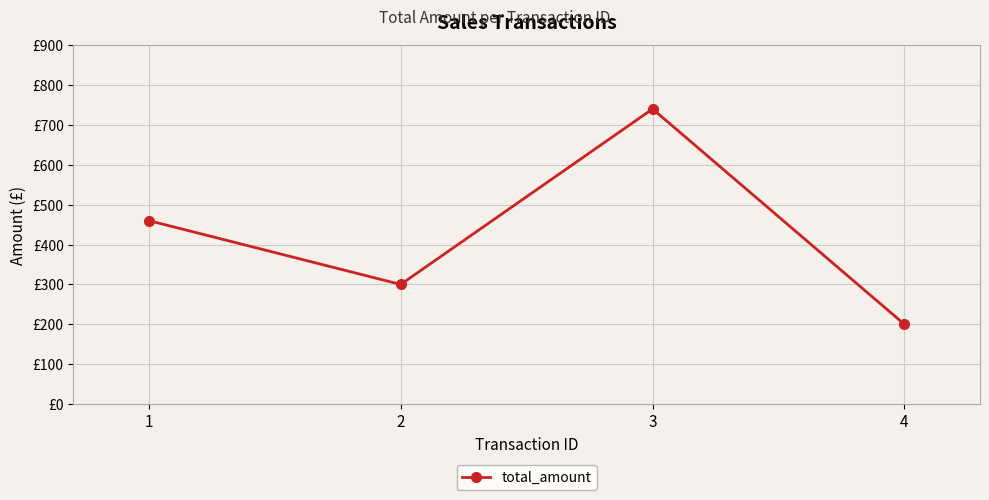

How many values are between 300 and 740?

3